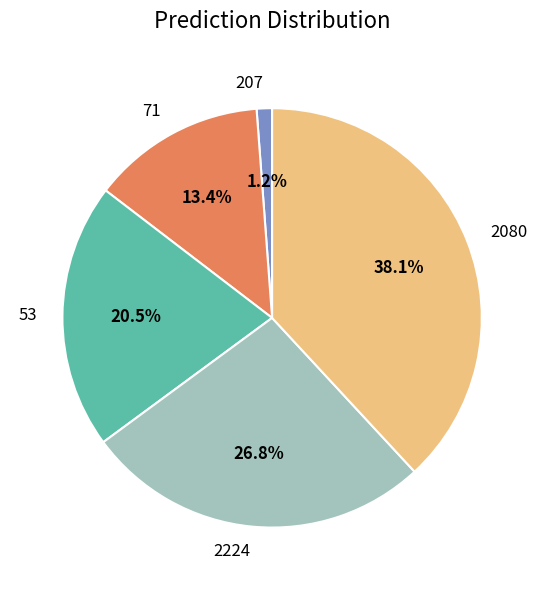

Between 71 and 207, which is larger?

71